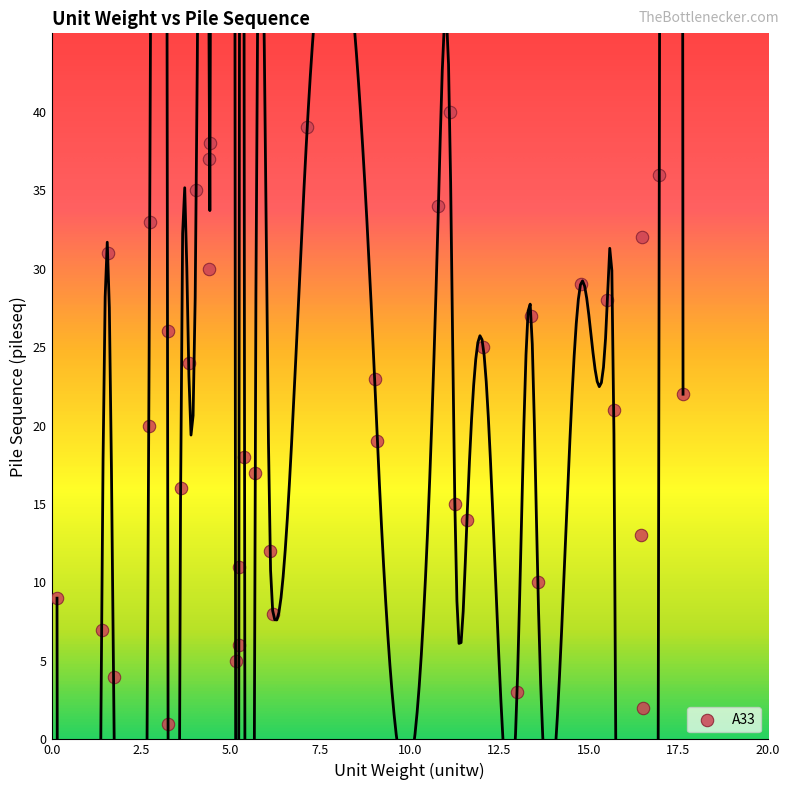

What is the range of Y values (max minus min)?

39